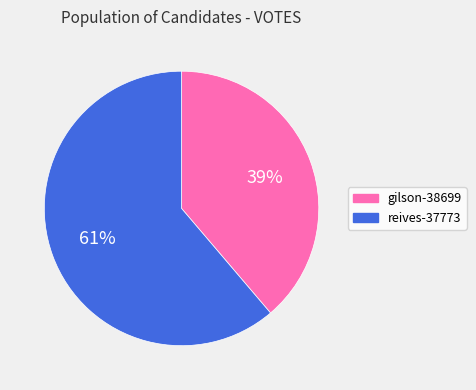

What is the majority slice?

reives-37773